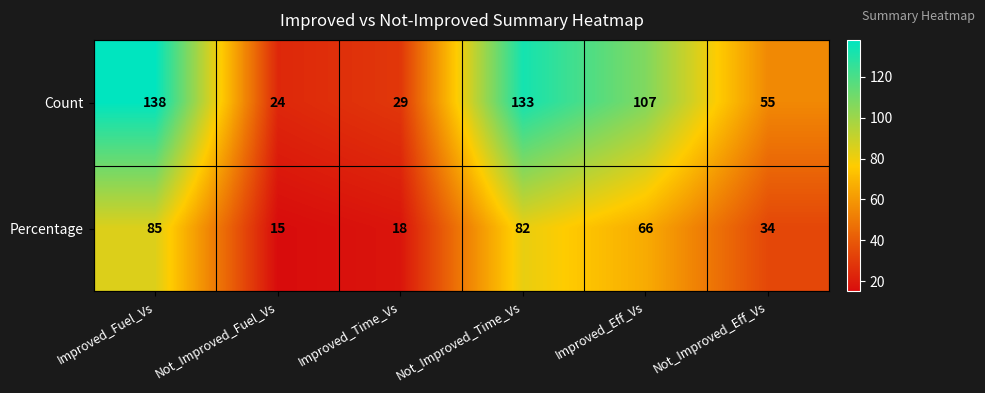

What is the difference between the maximum and minimum values in the Percentage series?

70